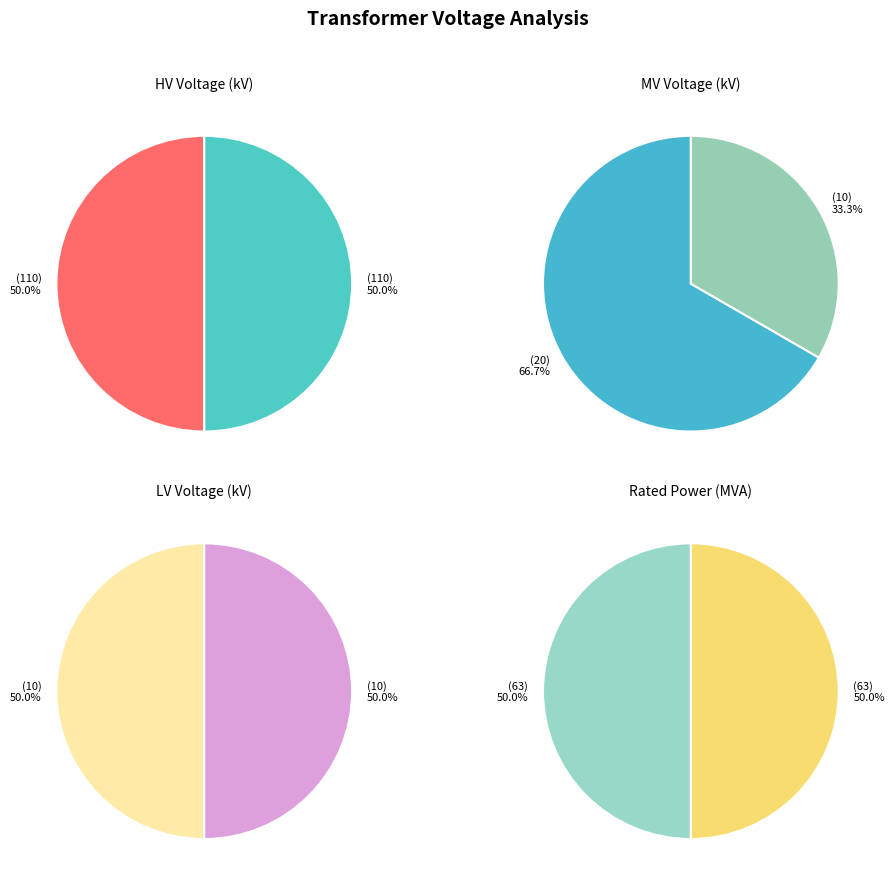

Which series has the widest spread of values?

vn_mv_kv